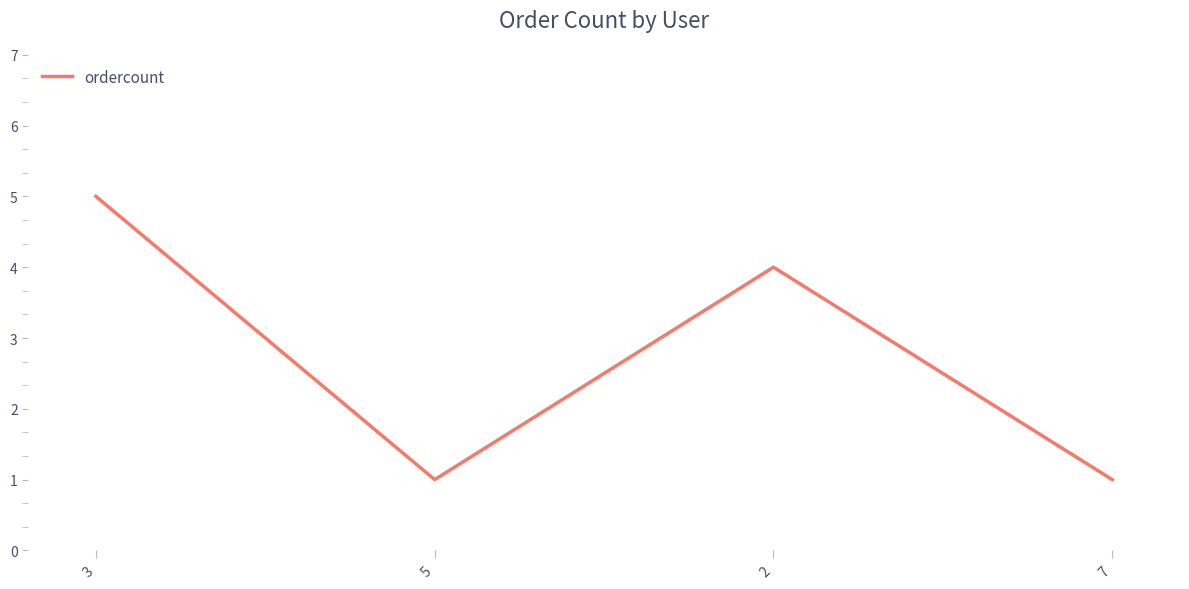

True or false: the data has more than 2 interior local peaks.

False